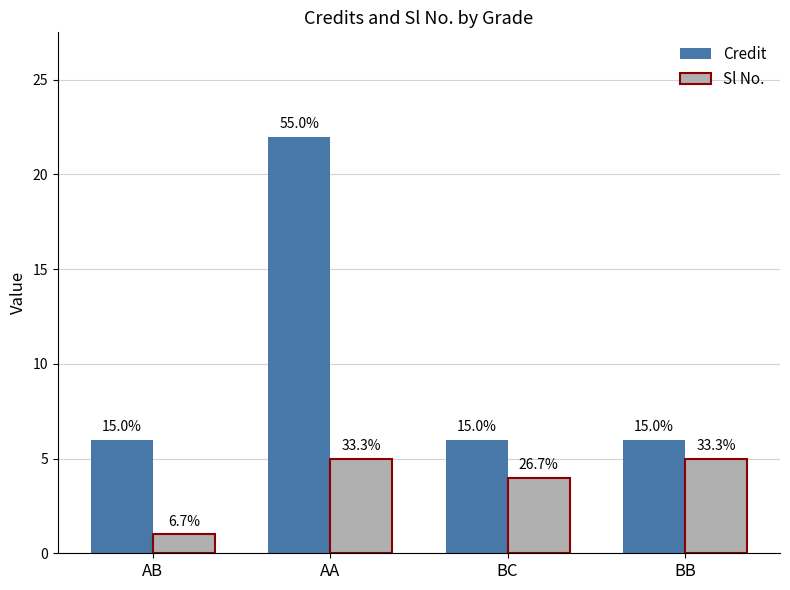

Reading right to left, what are all the values shown in this chart?

Credit: 6	6	22	6
Sl No.: 5	4	5	1